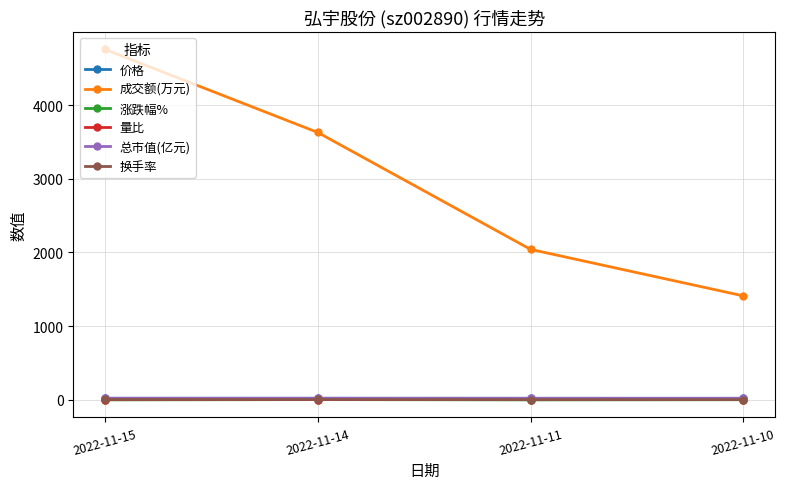

Which series has the largest range (max minus min)?

成交额(万元)